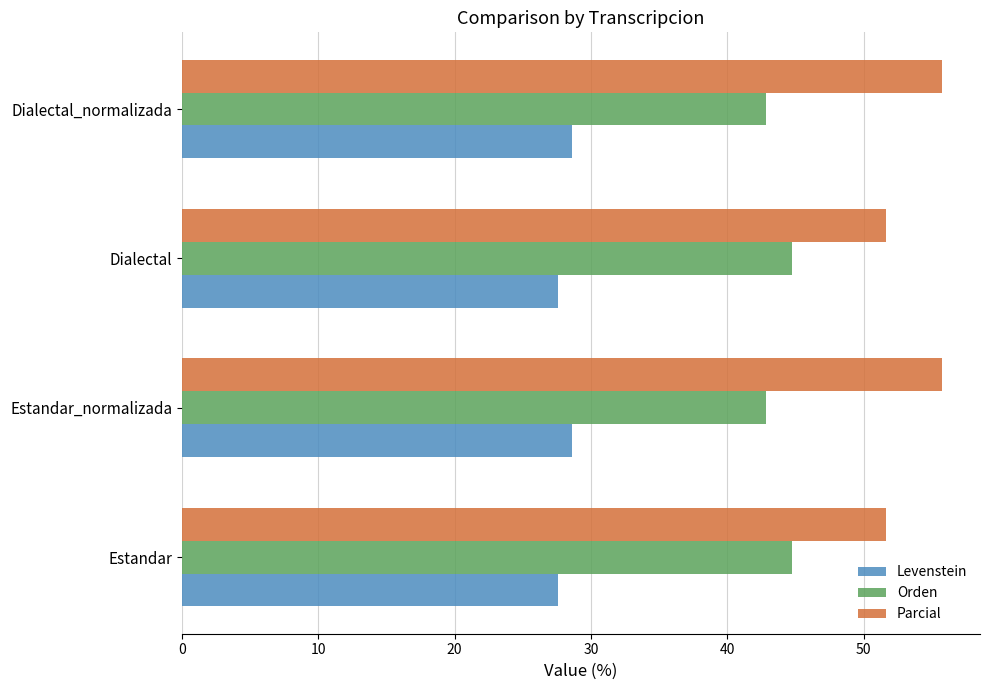

What is the sum of the Parcial values at Estandar_normalizada and Dialectal_normalizada?

111.5